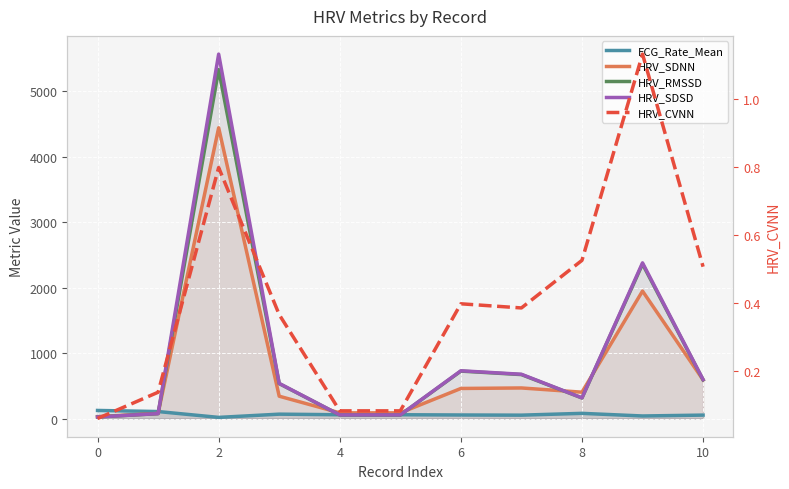

How many interior local valleys does the HRV_SDSD series have?

1